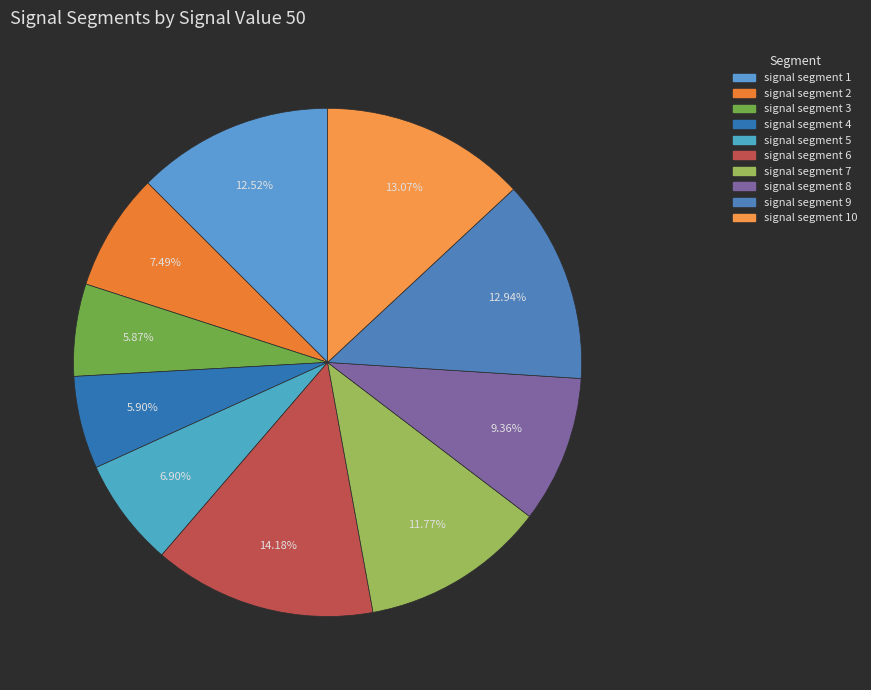

To the nearest percent, what is the difference between the largest and smallest slice percentages?

8%